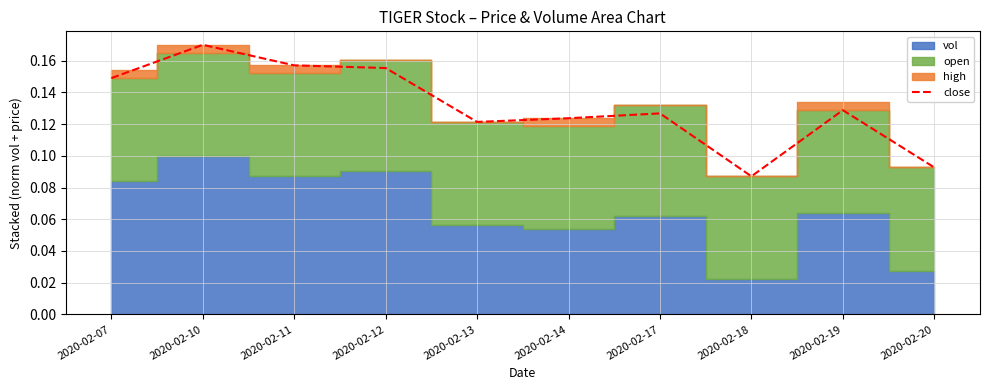

The value at 2020-02-18 is 0.1. True or false?

True